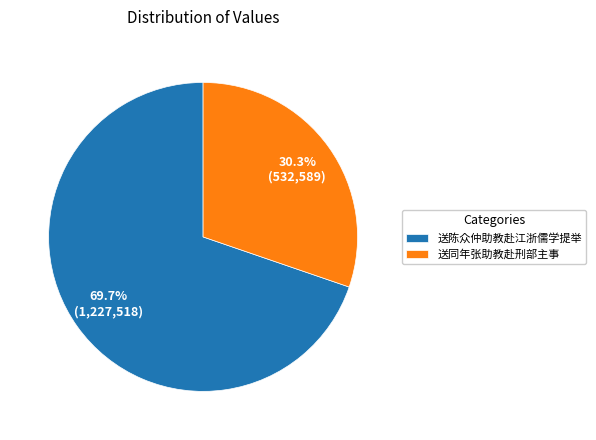

Rank the categories by value from highest to lowest.

送陈众仲助教赴江浙儒学提举, 送同年张助教赴刑部主事